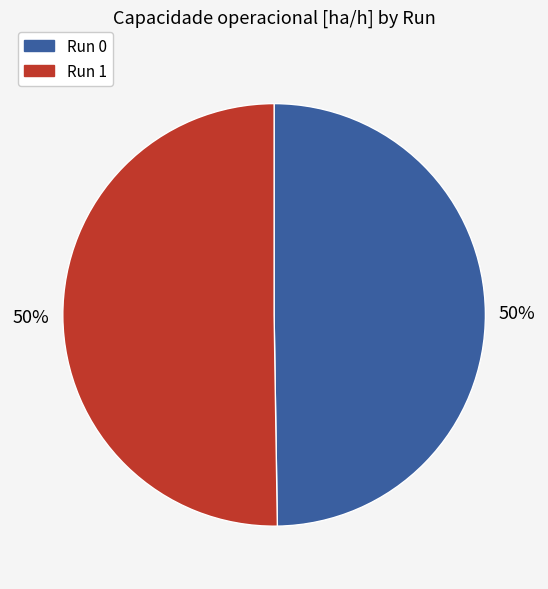

How many slices are in this pie chart?

2